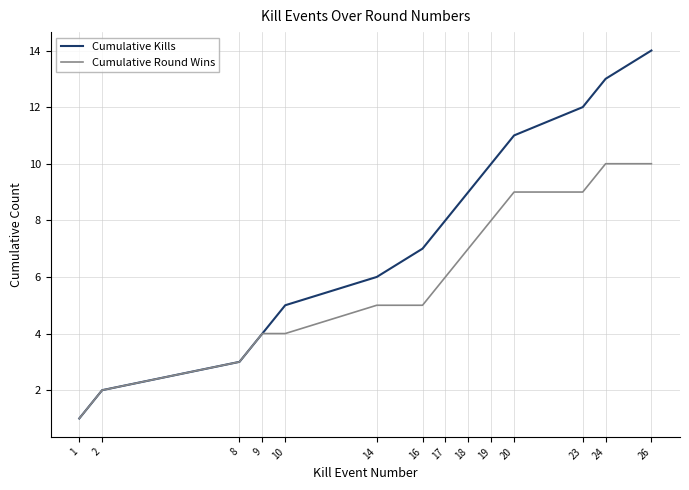

List the series in order of their overall mean, lowest first.

Cumulative Round Wins, Cumulative Kills